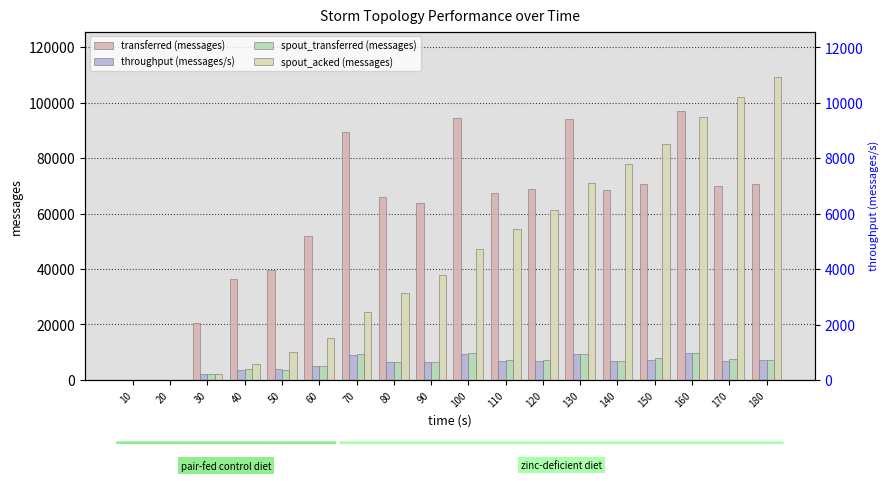

What is the difference between the highest and lowest values at 70?

80491